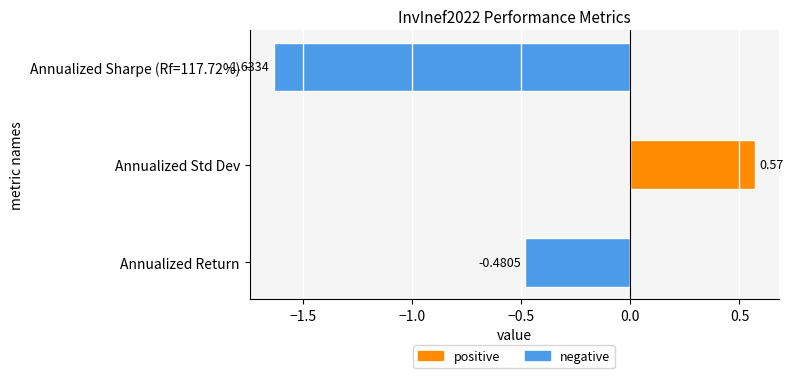

At which category does the chart reach its peak across all series?

Annualized Std Dev